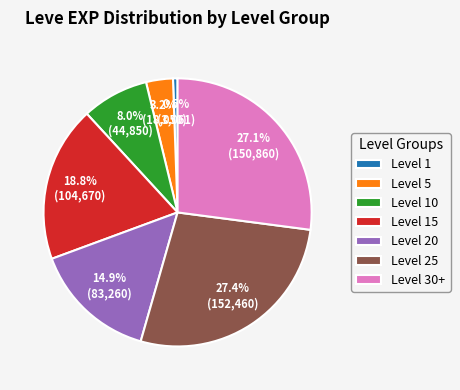

To the nearest percent, what is the average slice percentage?

14%